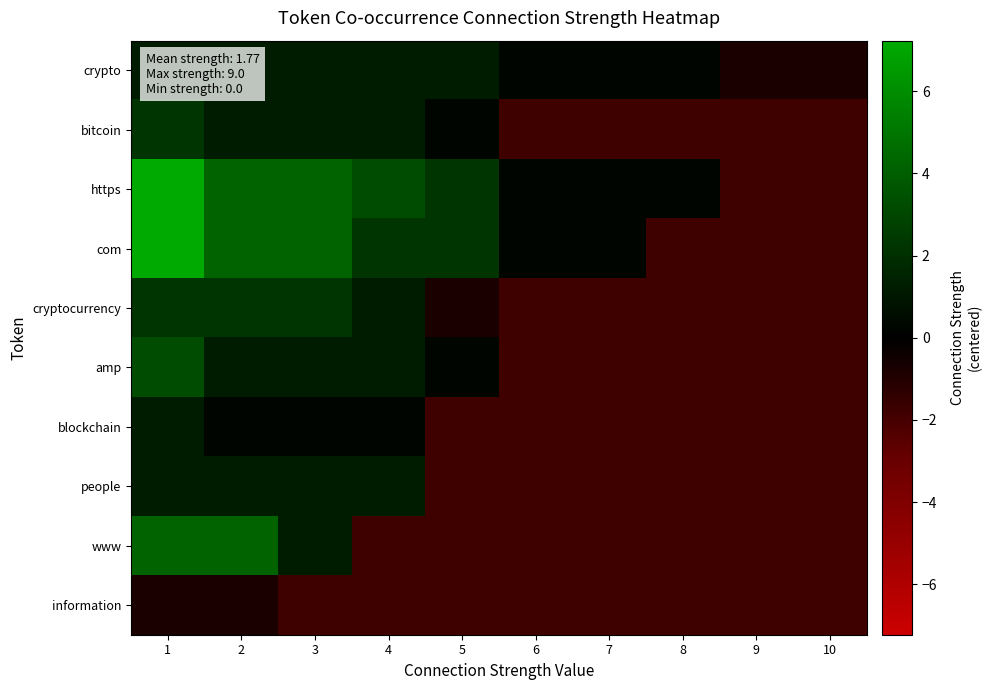

At which category is the sum across all series the highest?

1